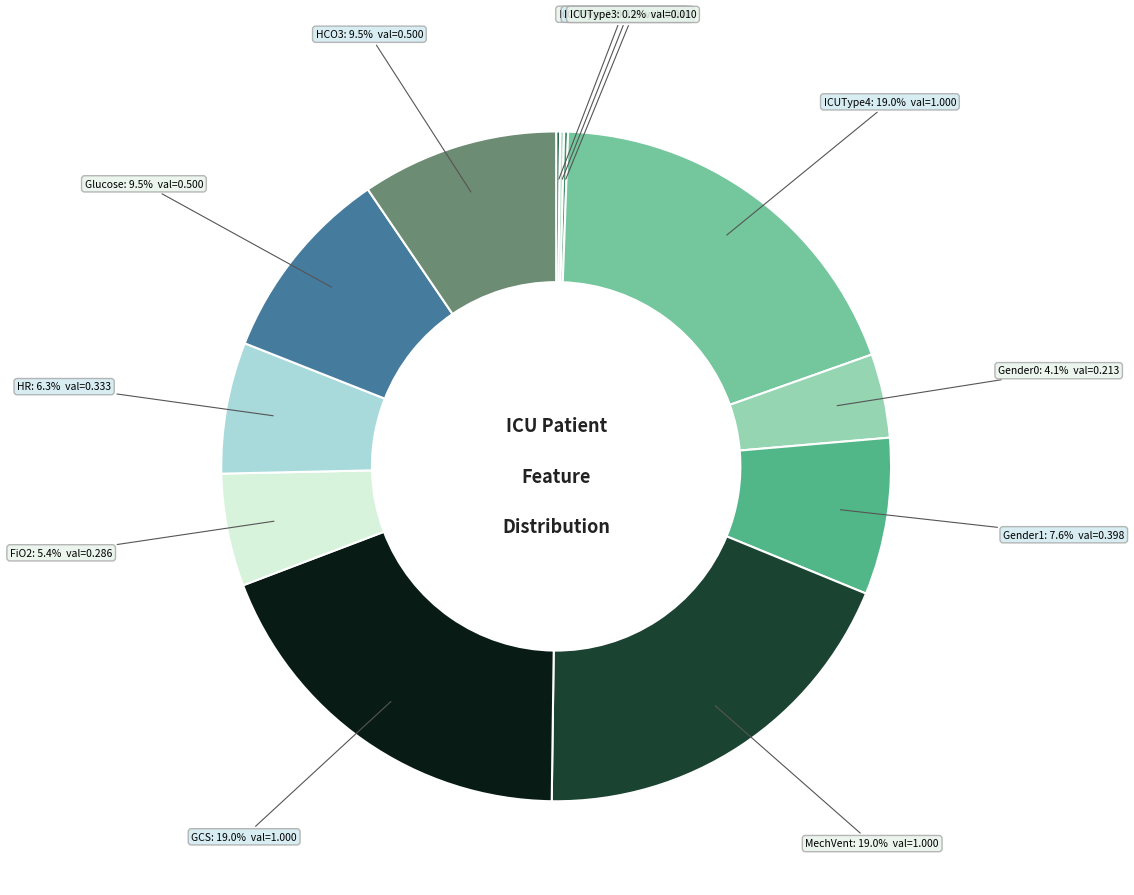

Count the number of slices in the pie.

12